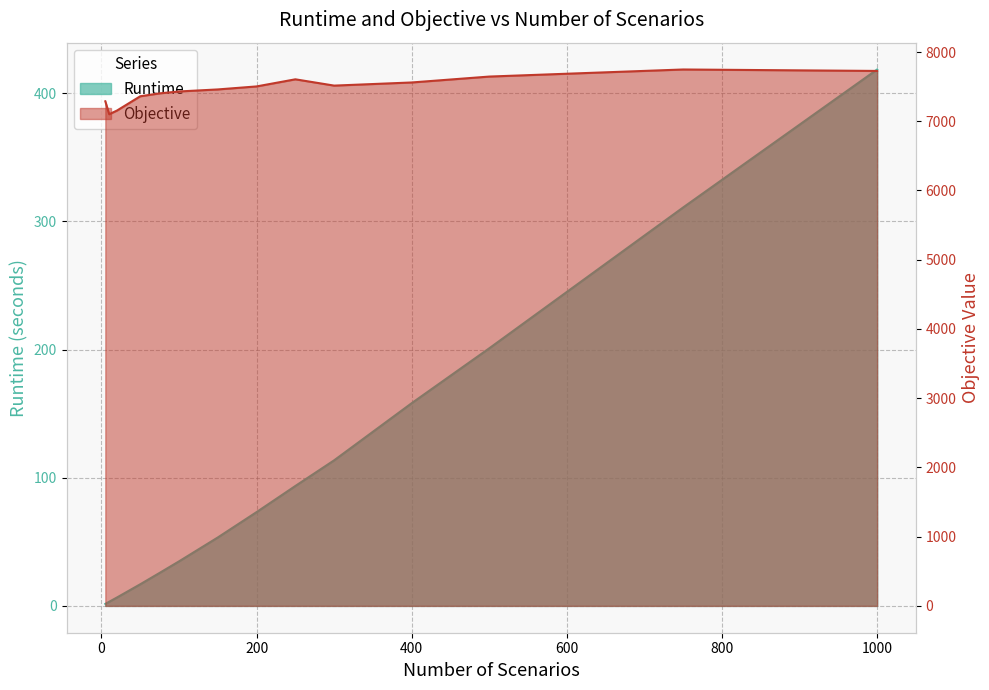

Which series has the widest spread of values?

Objective